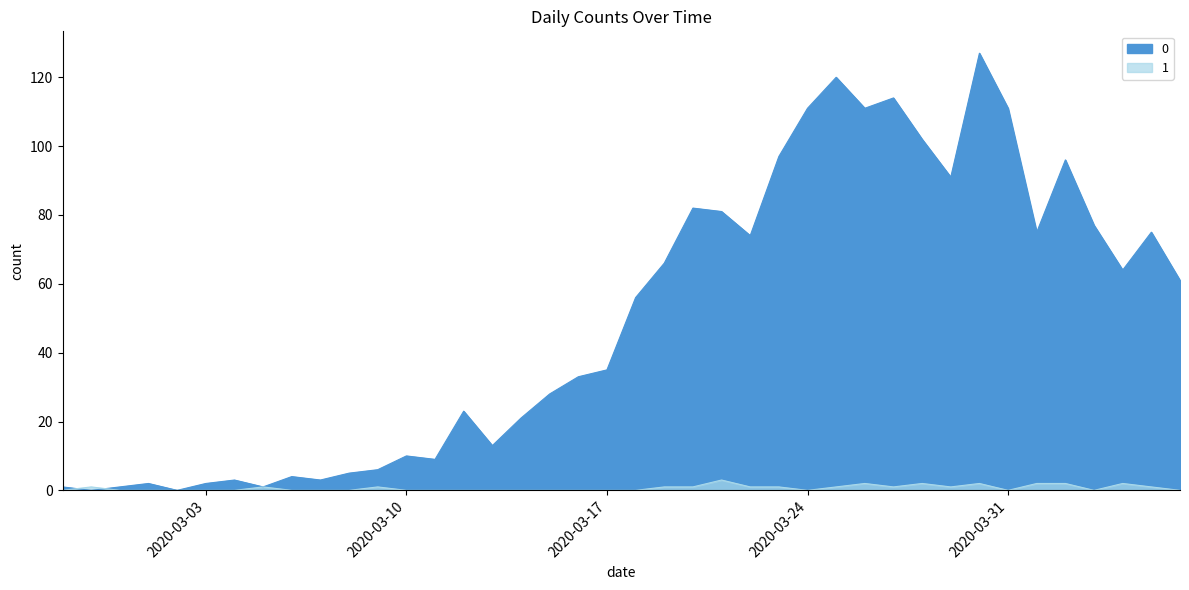

What is the total value across all series at 2020-03-06?

4